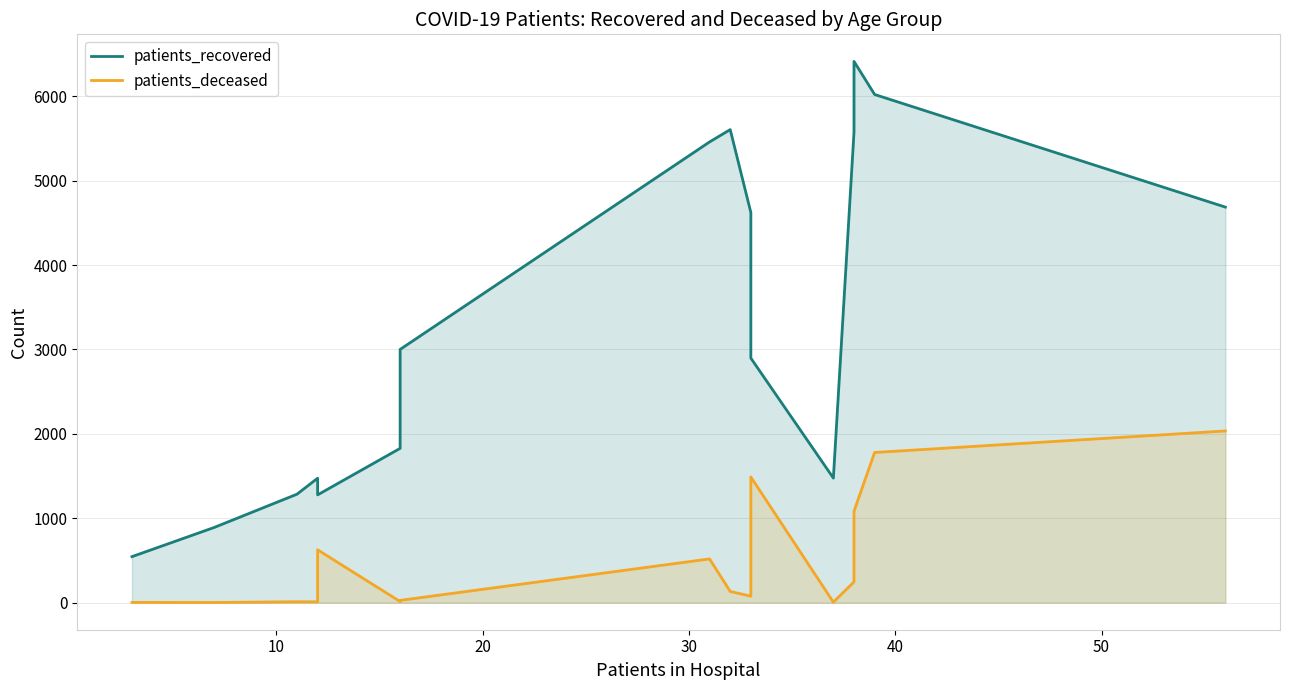

What are all the series names shown in the legend?

patients_recovered, patients_deceased